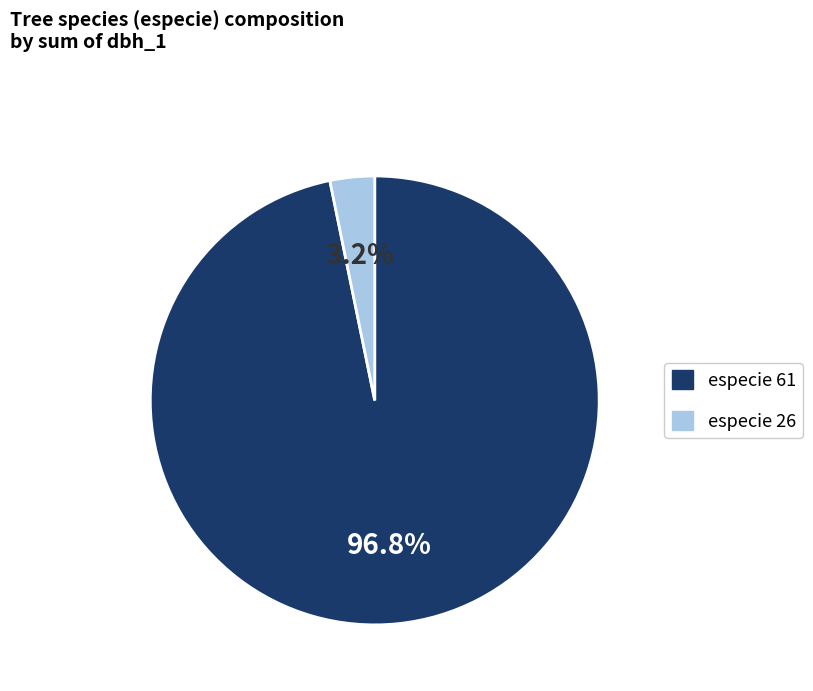

How many segments does this pie chart have?

2